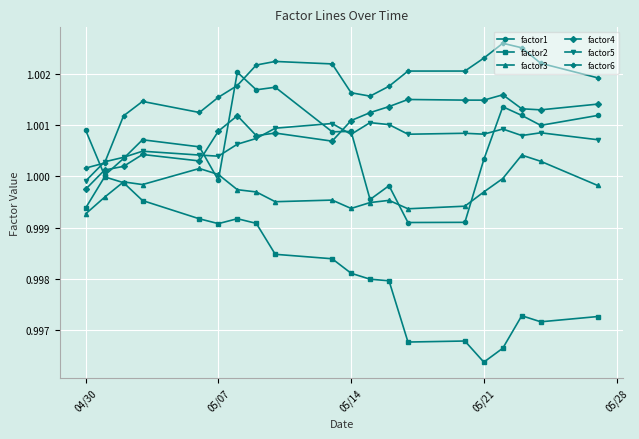

What is the sum of all factor2 values?

20.0